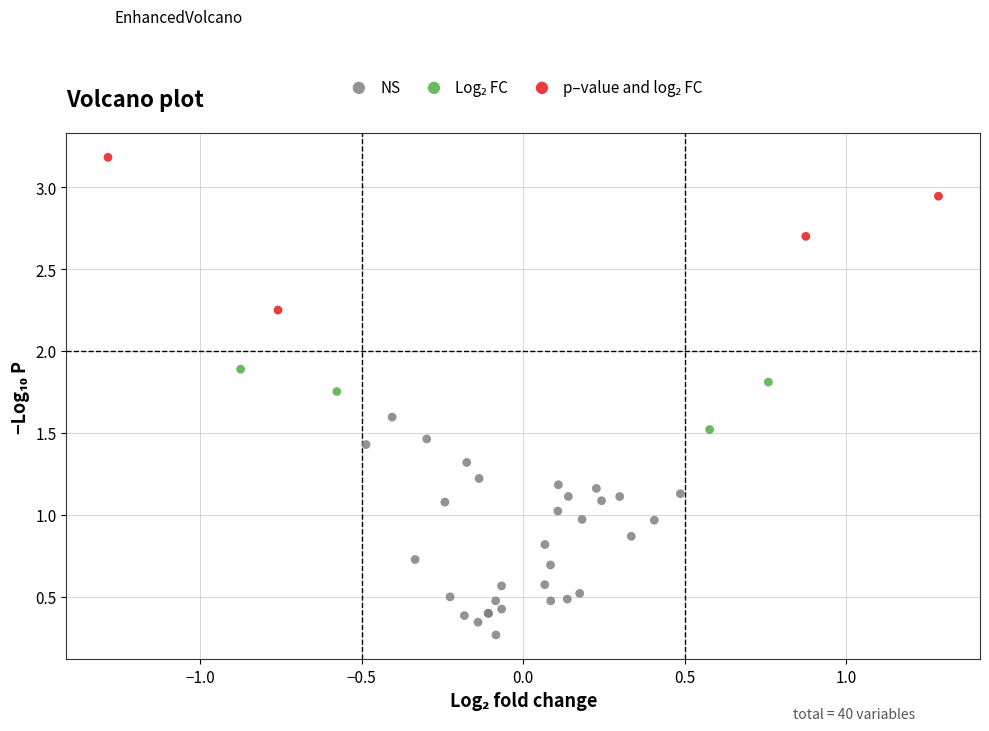

Which series contains the lowest Y value?

NS